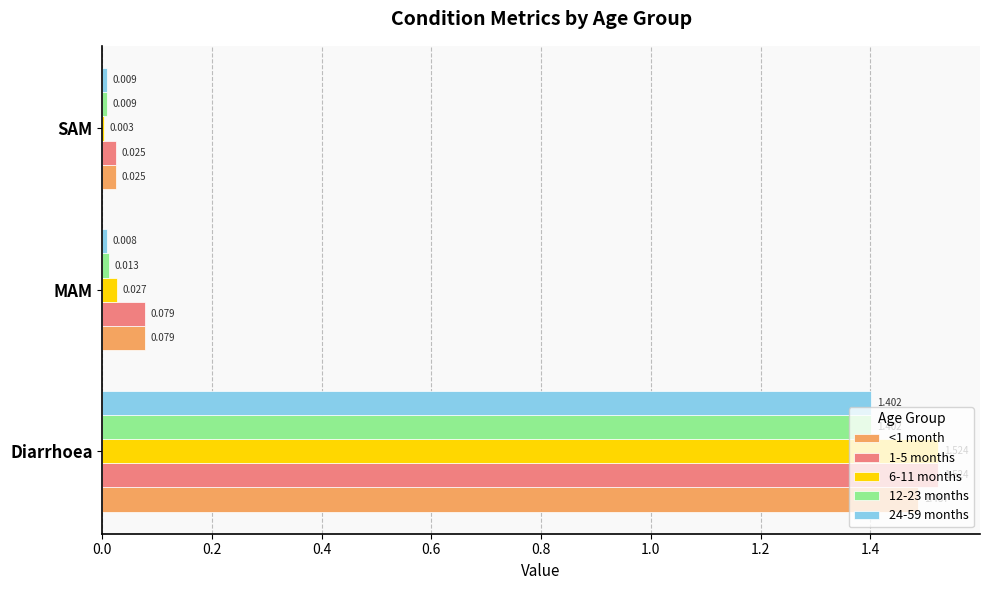

At which label is 6-11 months closest to 0?

SAM